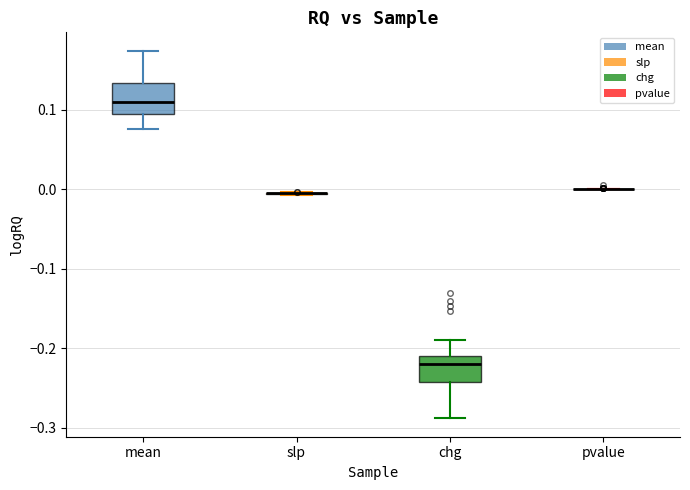

Reading left to right, read every box against the y-axis: the position of its median line, the range the box covers, and the ends of its whiskers. The values are not printed on the chart, so give them approximately, as read against the axis.

mean: median 0.11, box 0.10 to 0.13, whiskers 0.08 to 0.17
slp: box collapsed to a line at 0.00, whiskers -0.01 to 0.00
chg: median -0.22, box -0.24 to -0.21, whiskers -0.29 to -0.19
pvalue: box collapsed to a line at 0.00, whiskers 0.00 to 0.00